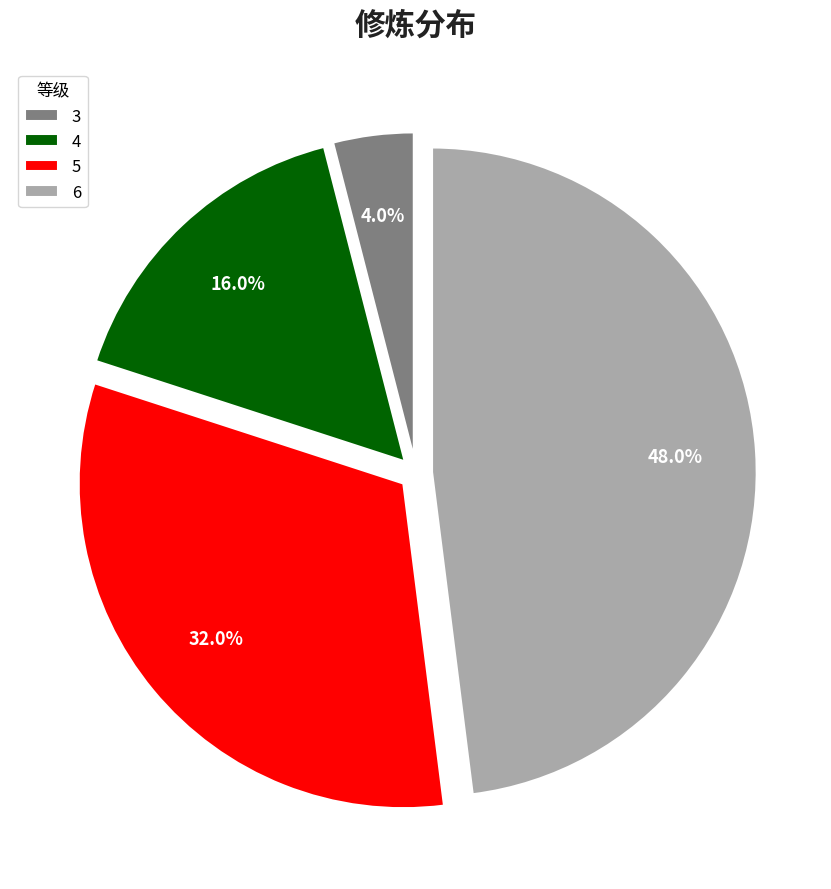

What percentage is NOT represented by 4?

84.0%